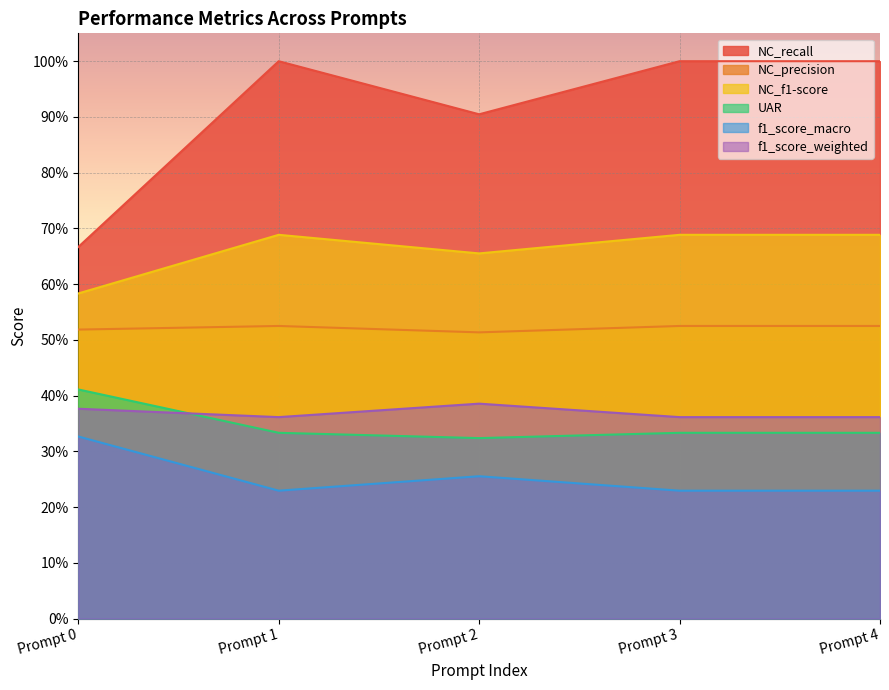

At how many categories does at least one series exceed 0?

5